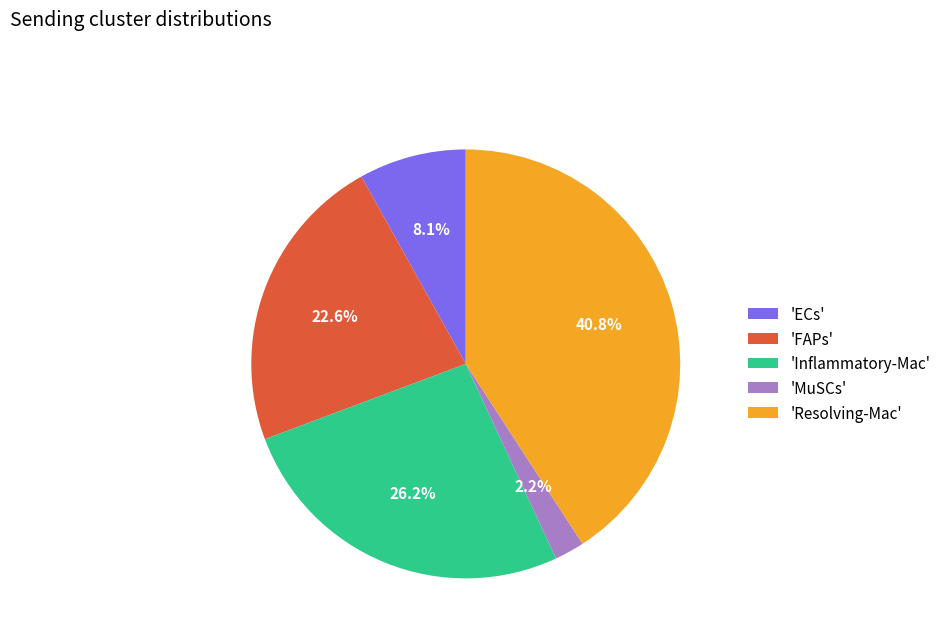

Rank the categories by value from lowest to highest.

'MuSCs', 'ECs', 'FAPs', 'Inflammatory-Mac', 'Resolving-Mac'